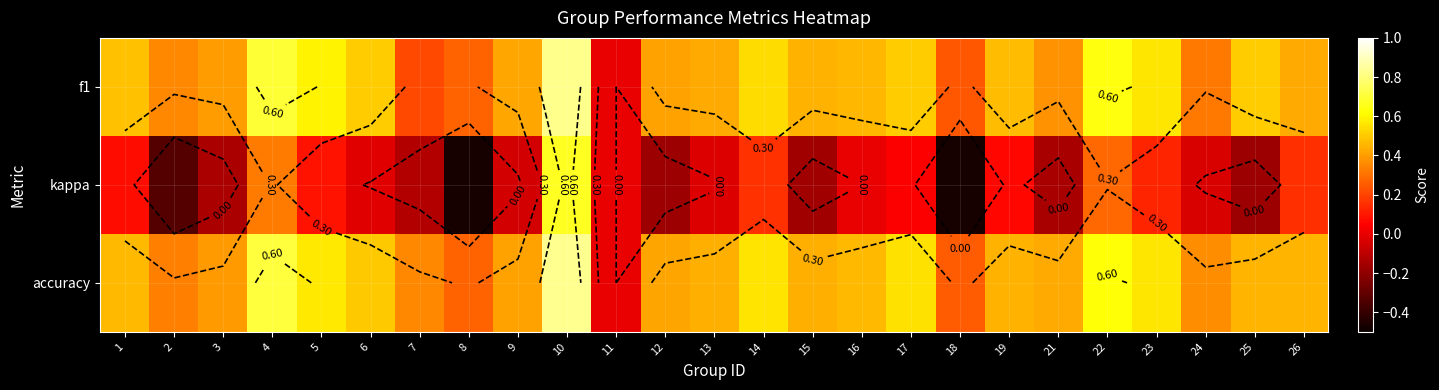

What is the difference between the kappa values at 16 and 23?

0.1